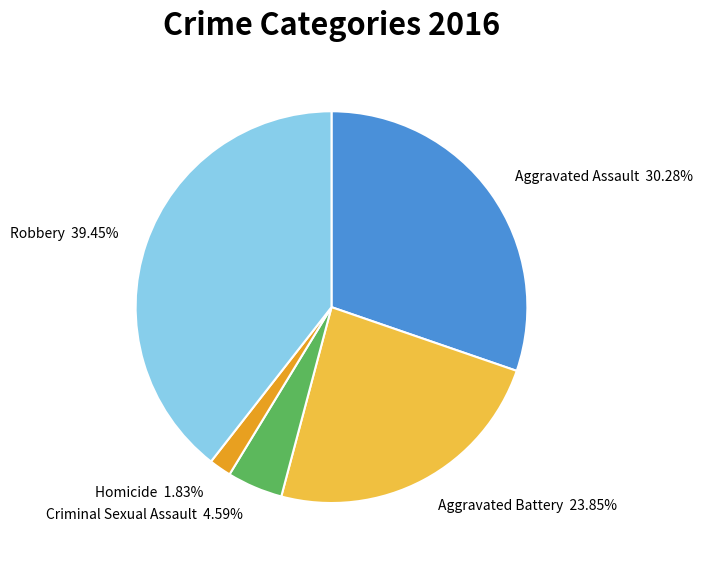

What is the ratio of the value at Aggravated Battery to the value at Criminal Sexual Assault?

5.2